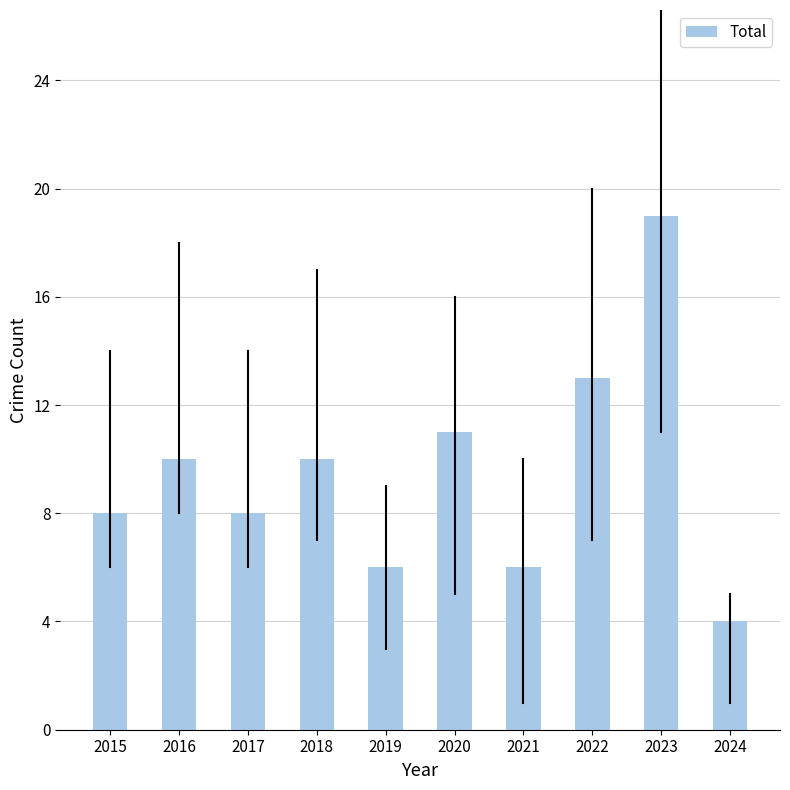

Which has a higher value, 2019 or 2024?

2019